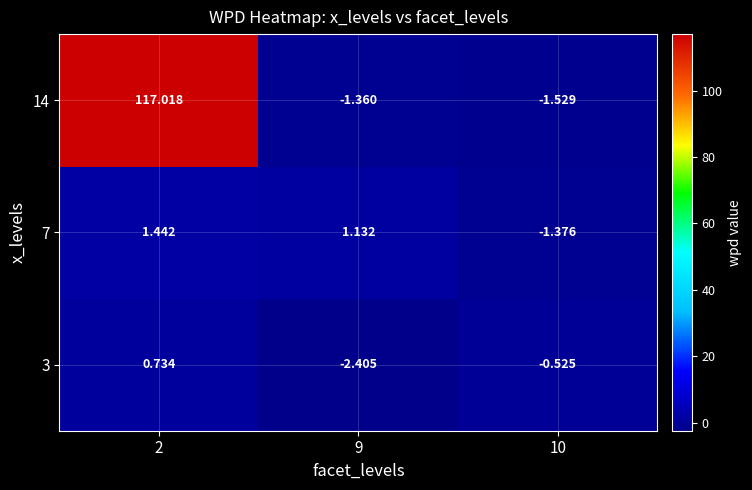

Count the number of categories in the chart.

3